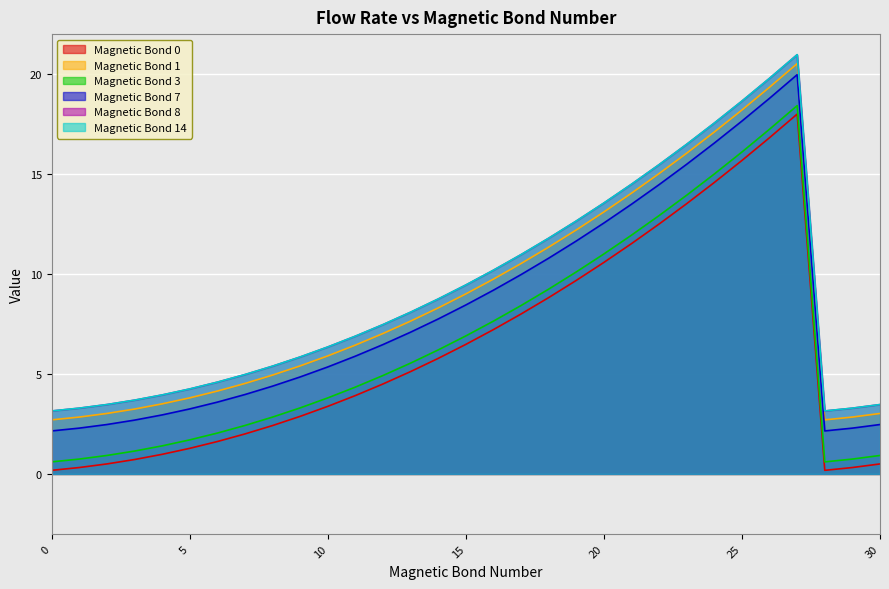

What is the difference between the highest and lowest values at 5?

3.0